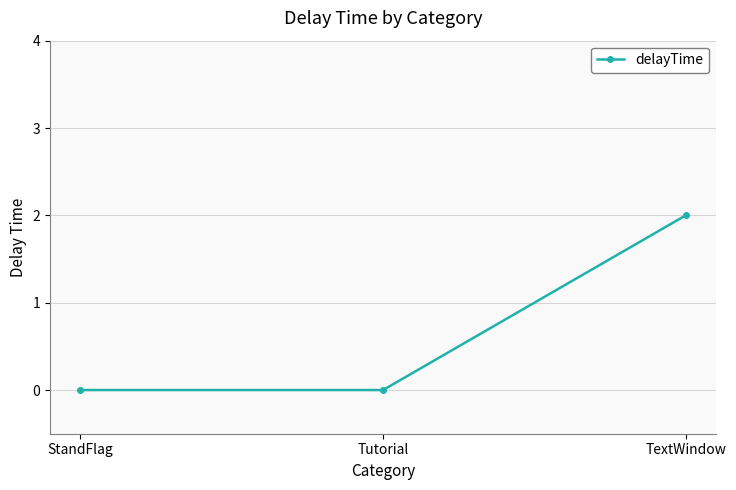

Is it true that the value at StandFlag is 0?

True